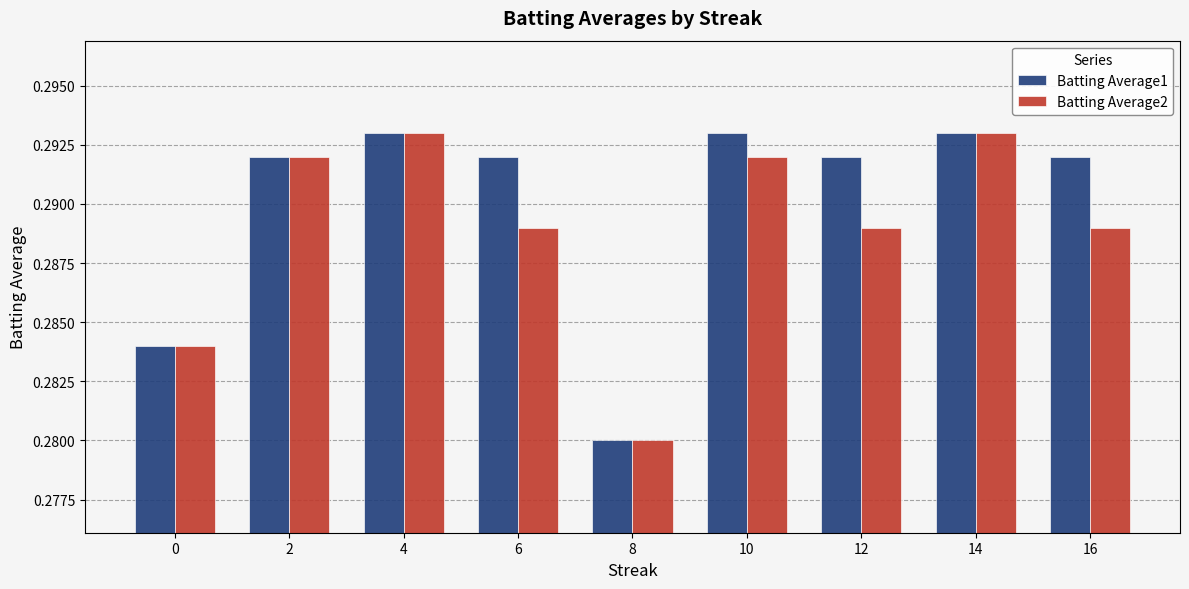

Count the Batting Average1 values in the range 0 to 1.

9